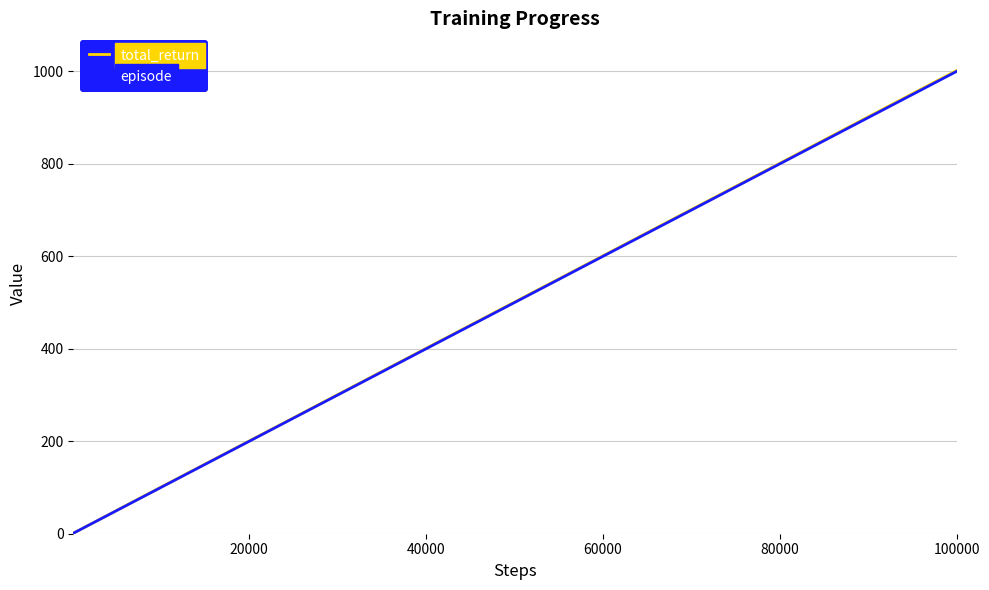

What is the maximum value for episode?

1000.0